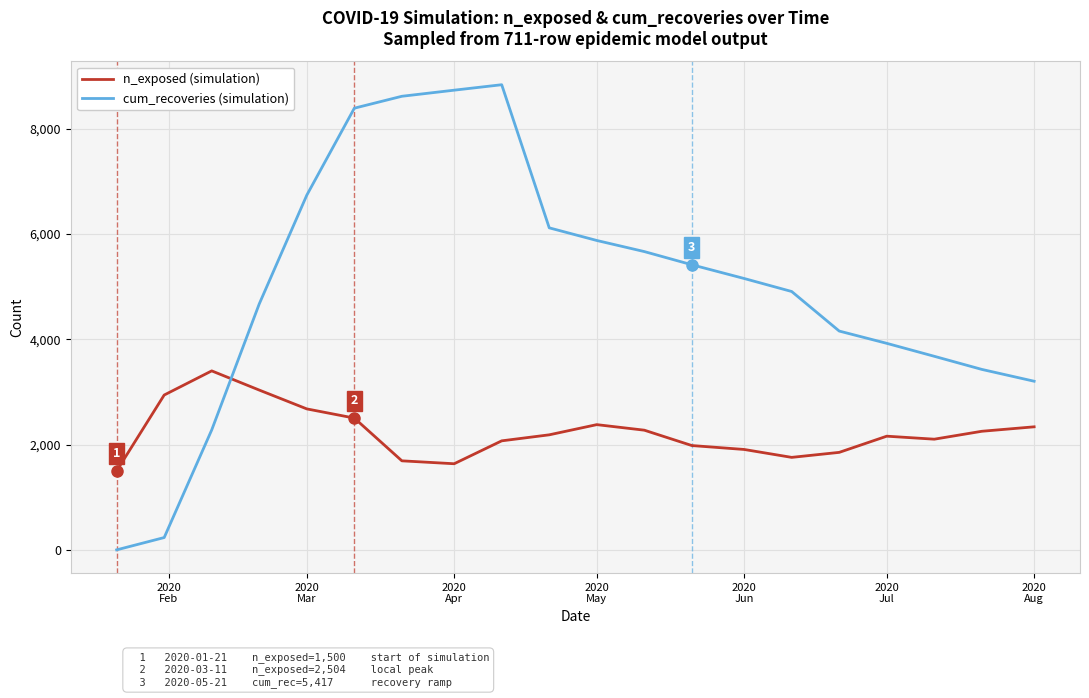

What is the maximum value shown in the chart?

8838.0